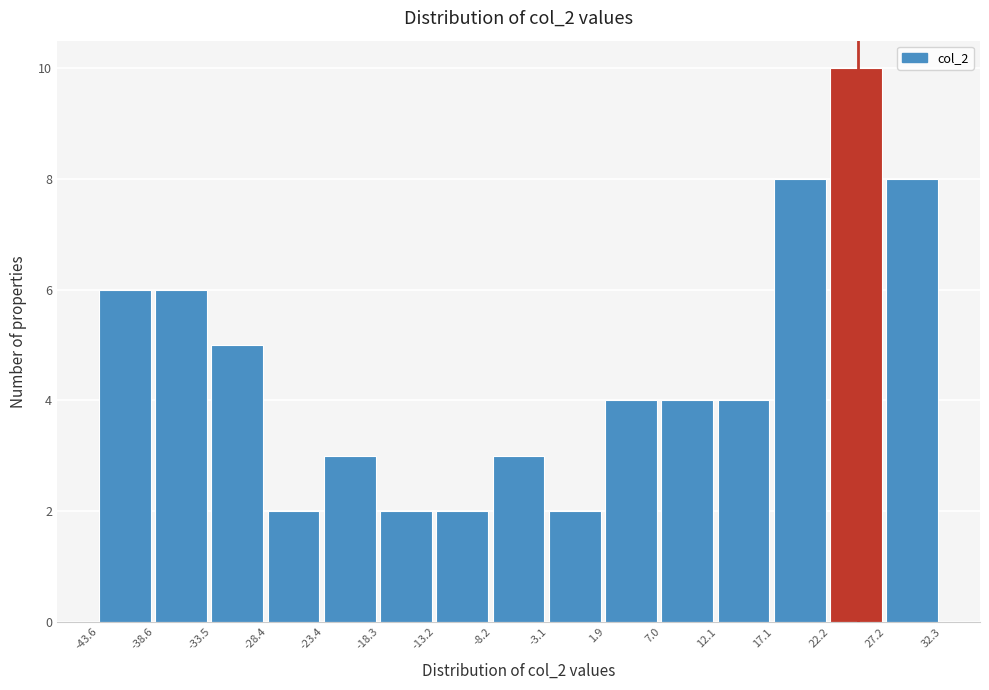

What is the height of the bar covering -38.6 to -33.5 on the x-axis? The values are not printed on the chart, so give them approximately, as read against the axis.

6